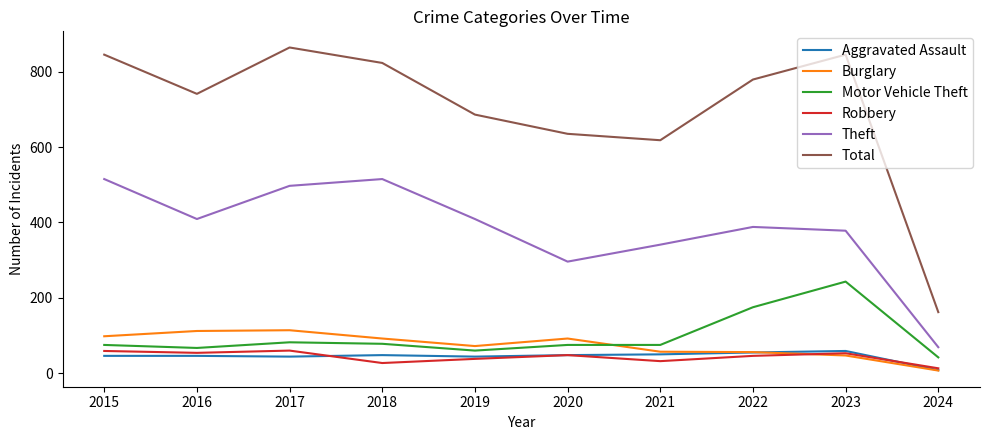

Where is the first local minimum for Burglary?

2019